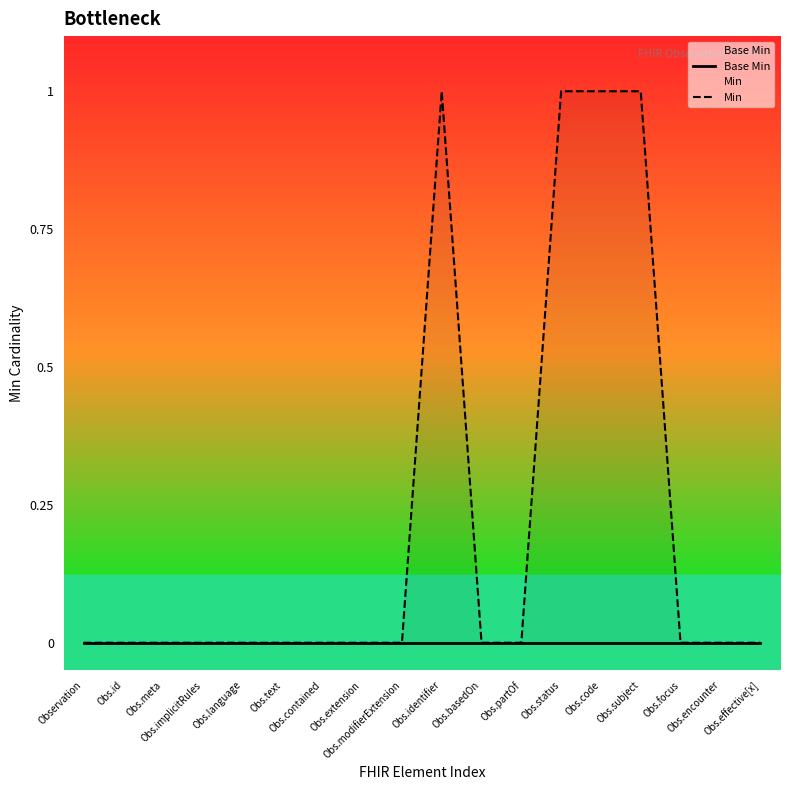

At which category is the sum across all series the highest?

Obs.identifier